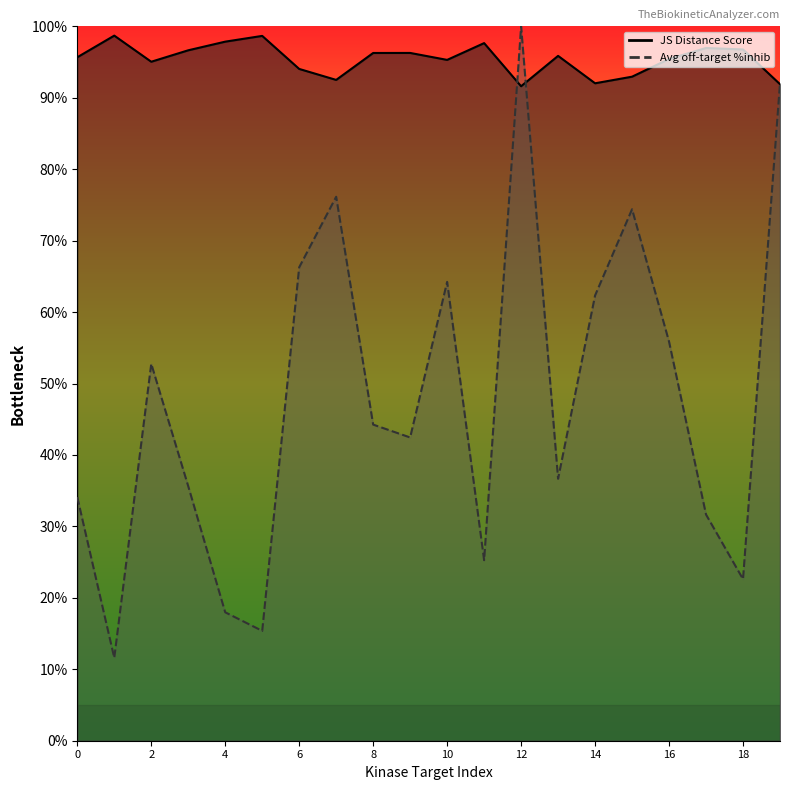

The JS Distance Score series shows 1.0 at 1. True or false?

True